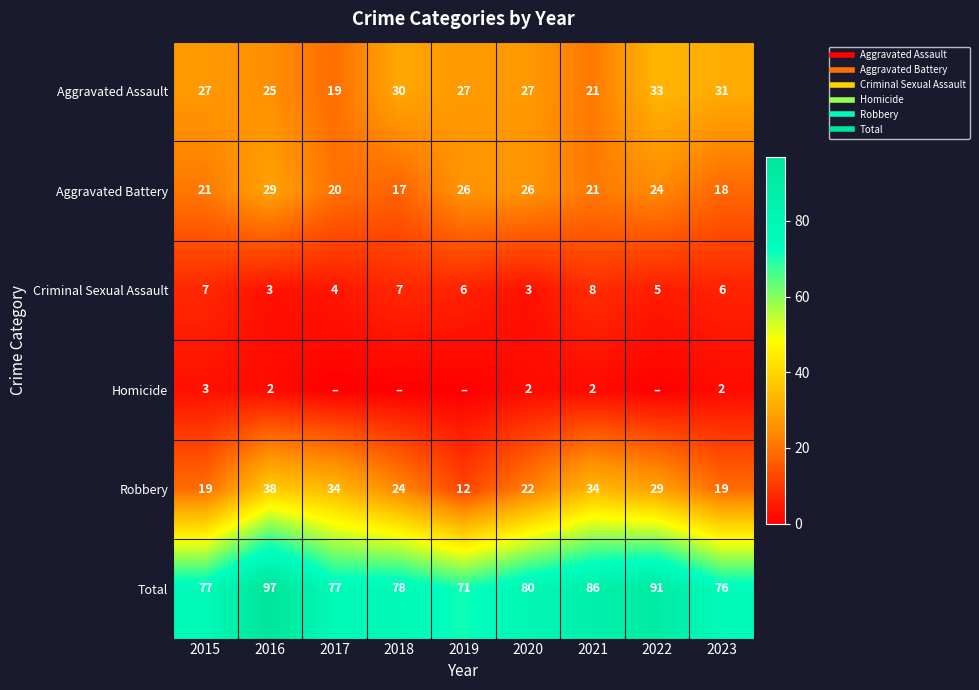

List the labels in order of Criminal Sexual Assault value, smallest first.

2016, 2020, 2017, 2022, 2019, 2023, 2015, 2018, 2021